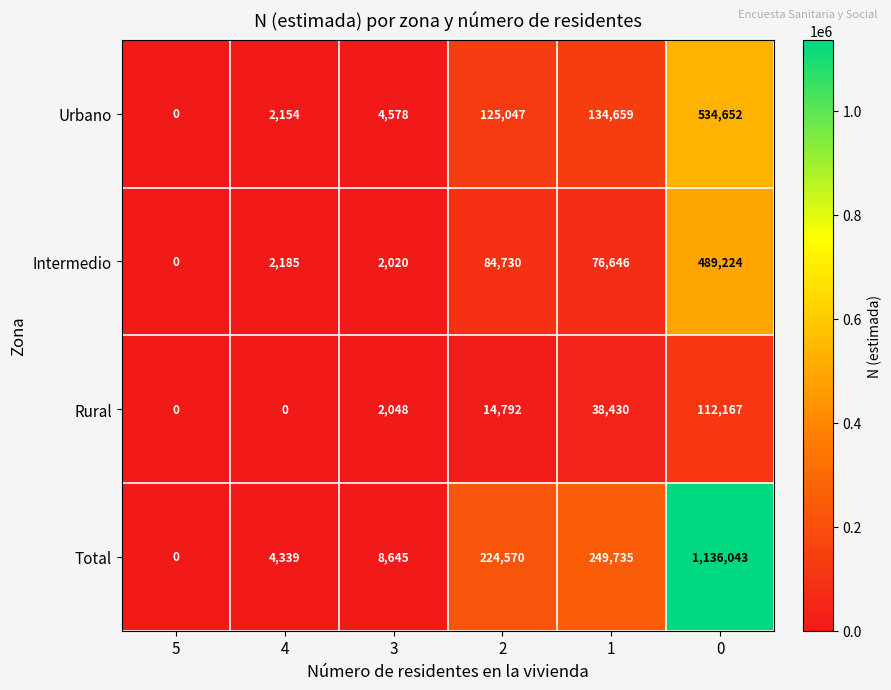

Between 4 and 1, which series saw the biggest shift?

Total